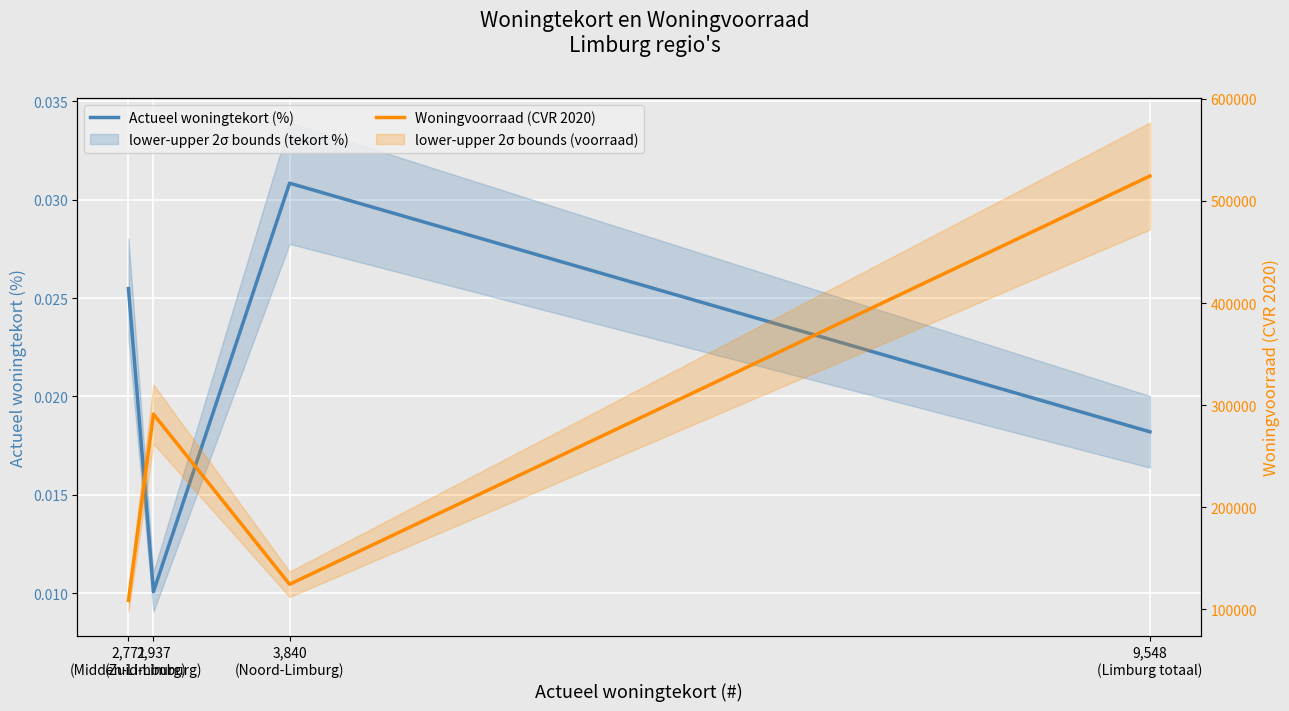

What is the difference between the Woningvoorraad (CVR 2020) values at 2,937
(Zuid-Limburg) and 3,840
(Noord-Limburg)?

166648.0